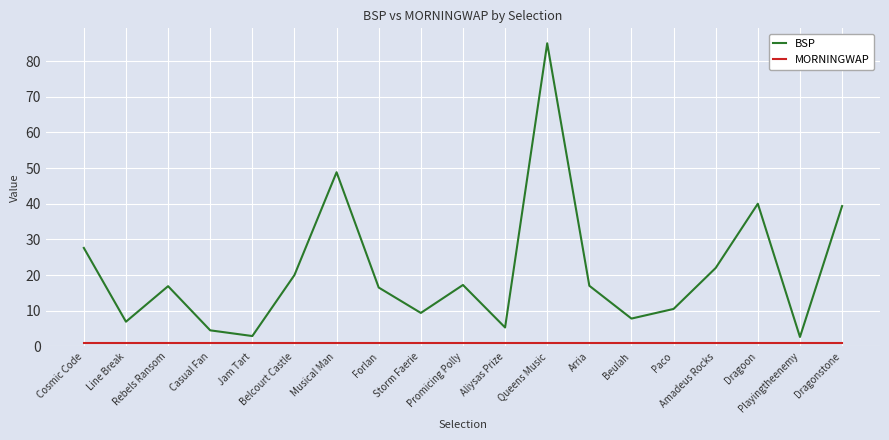

What is the lowest value of the MORNINGWAP series?

1.0